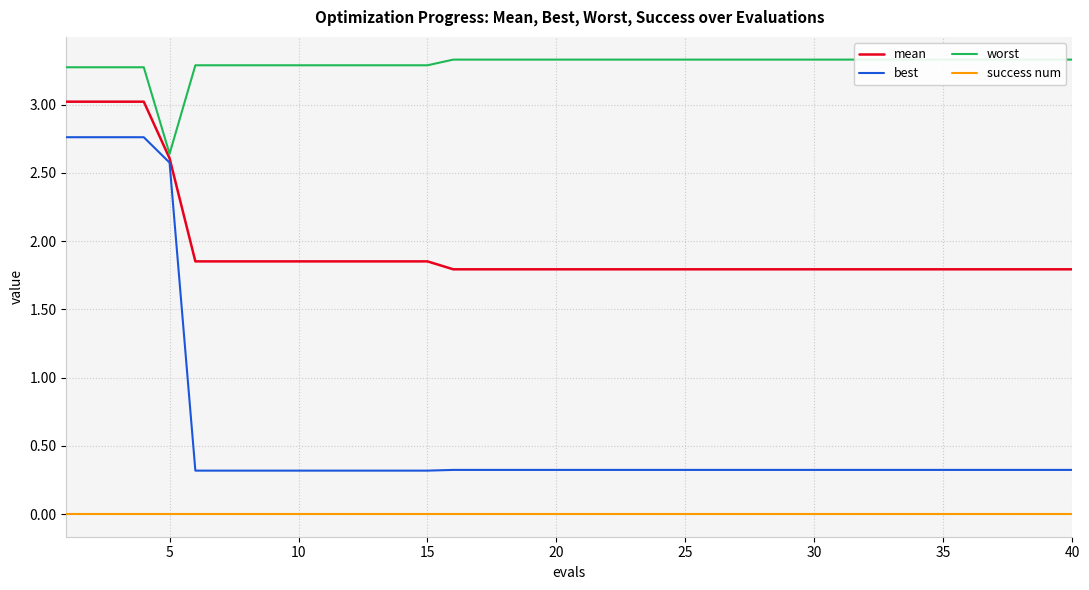

True or false: success num and best intersect in this chart.

False